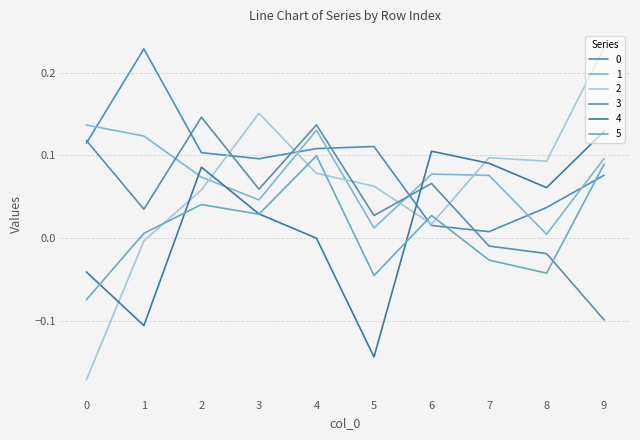

Reading left to right, what are all the values shown in this chart?

0: 0.1	0.2	0.1	0.1	0.1	0.1	0.0	0.0	0.0	0.1
1: 0.1	0.1	0.1	0.0	0.1	0.0	0.1	0.1	0.0	0.1
2: -0.2	-0.0	0.1	0.2	0.1	0.1	0.0	0.1	0.1	0.2
3: 0.1	0.0	0.1	0.1	0.1	0.0	0.1	-0.0	-0.0	-0.1
4: -0.0	-0.1	0.1	0.0	-0.0	-0.1	0.1	0.1	0.1	0.1
5: -0.1	0.0	0.0	0.0	0.1	-0.0	0.0	-0.0	-0.0	0.1